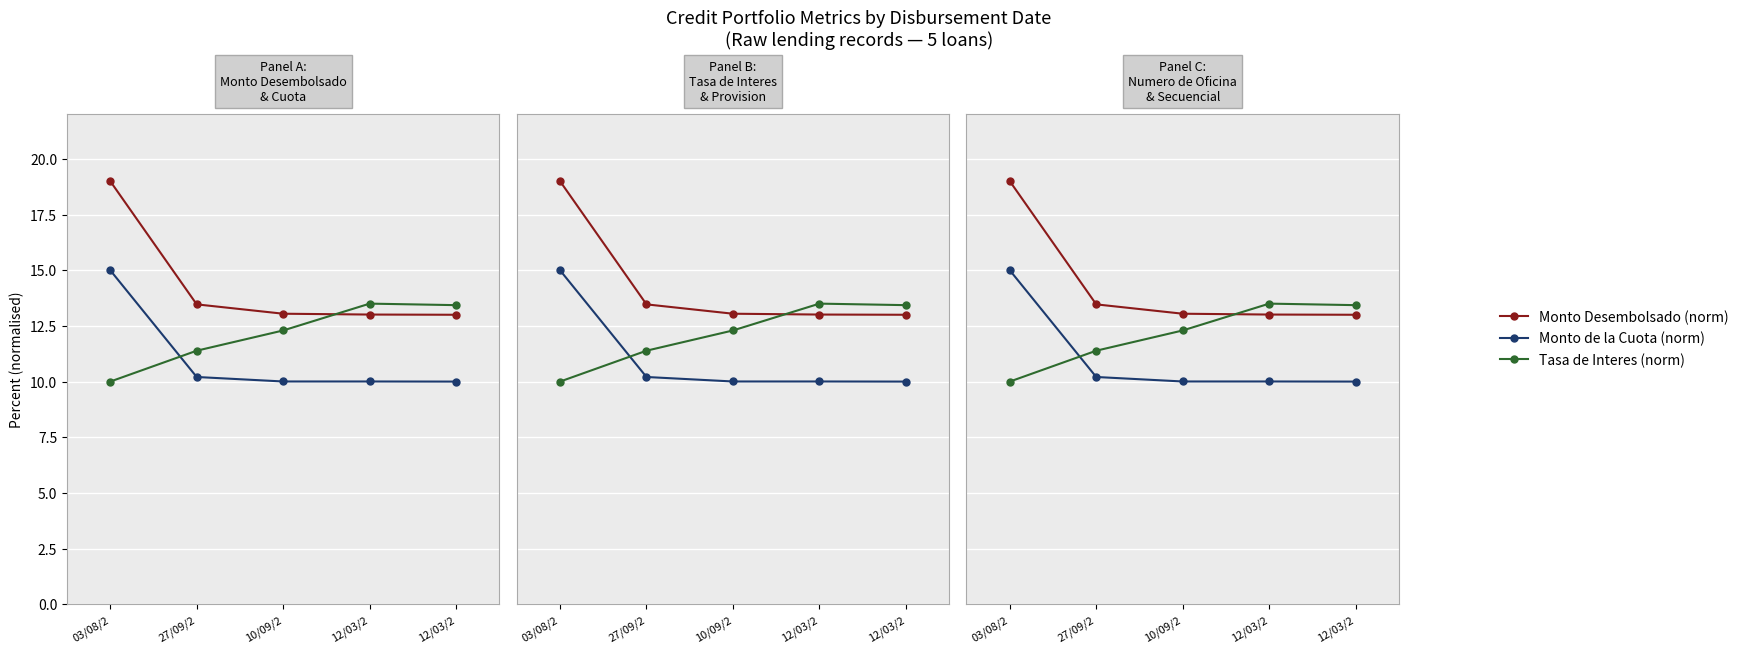

The Tasa de Interes (norm) series shows 3.4 at 10/09/2. True or false?

False